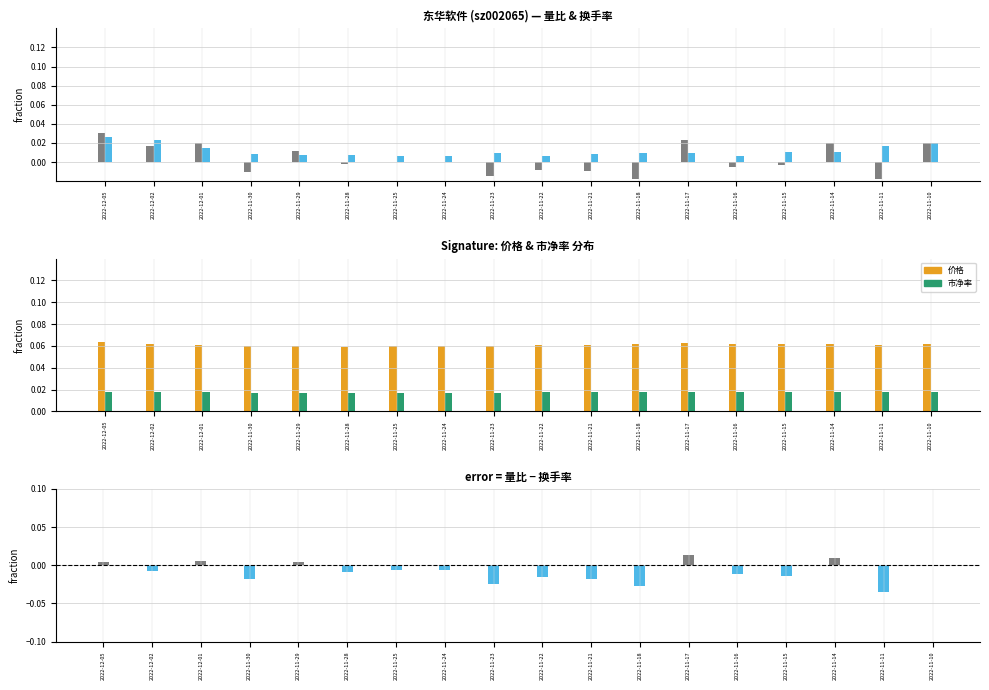

Which series changed the most between 2022-12-05 and 2022-11-21?

量比